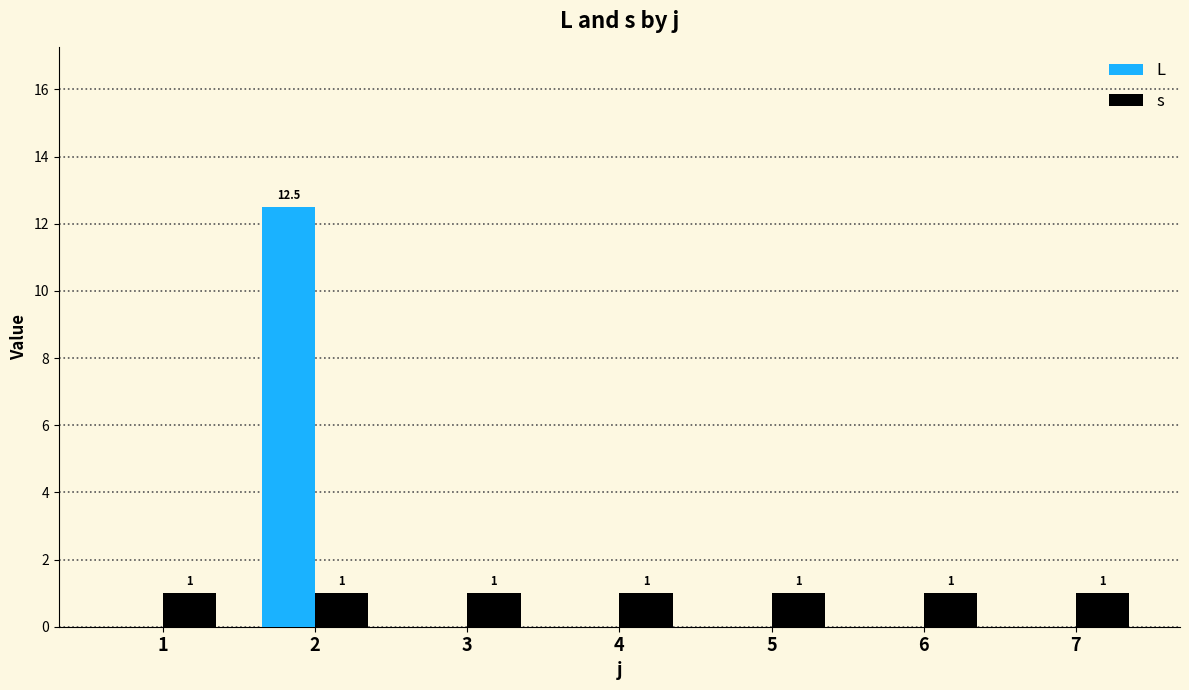

Is it true that L equals 12.5 at 2?

True